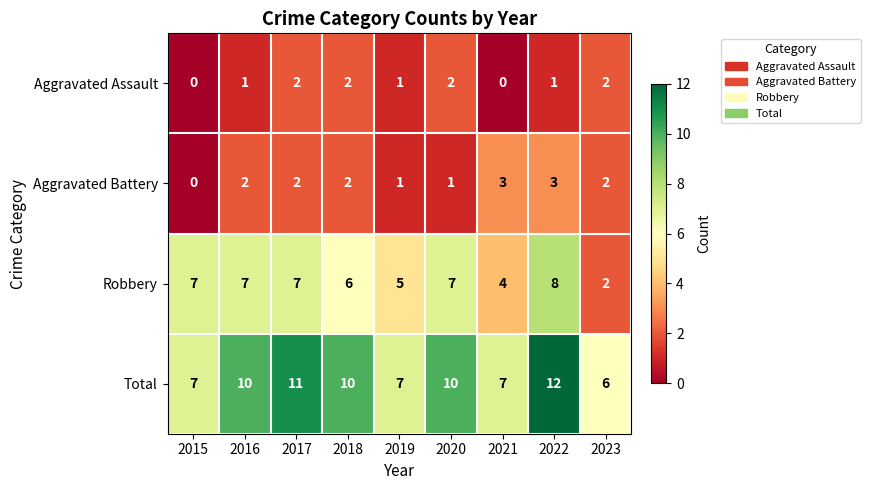

True or false: Aggravated Assault has a value of 1 at 2016.

True